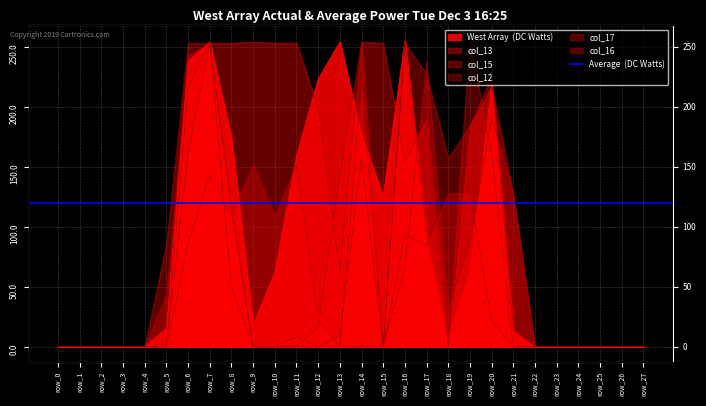

True or false: col_17 has a value of 187 at row_19.

False